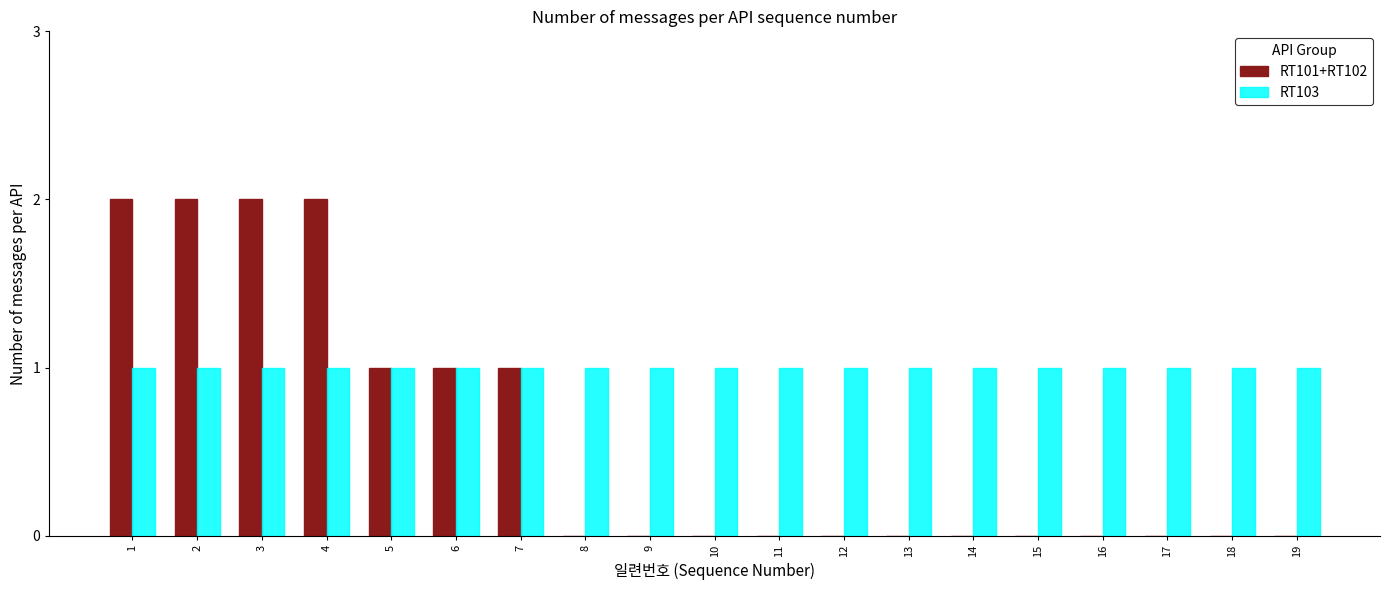

The RT103 series shows 0 at 11. True or false?

False